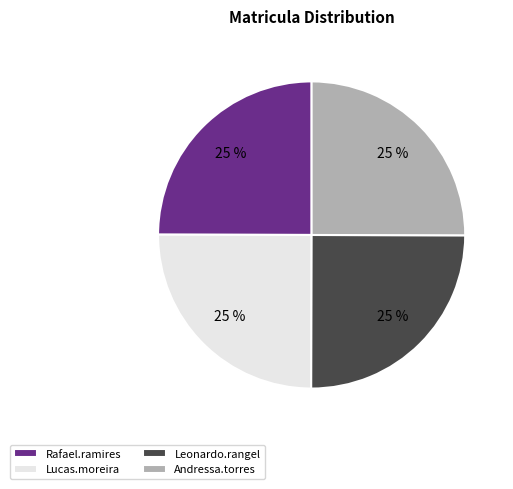

True or false: Rafael.ramires accounts for 16% of the total.

False